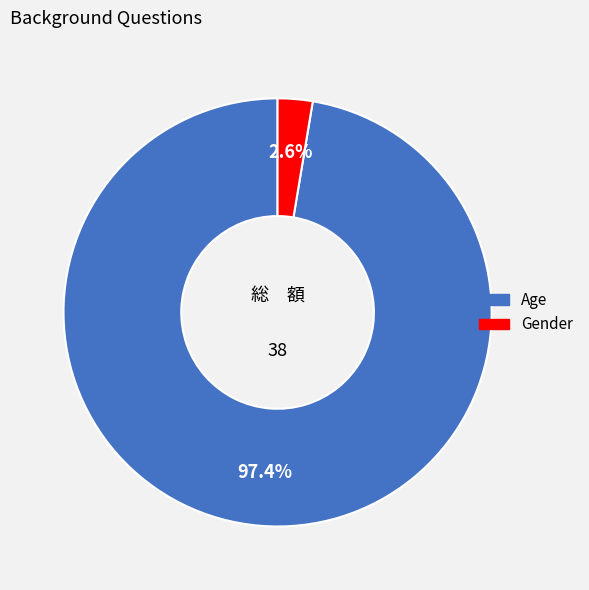

To the nearest percent, what percentage of the pie is Age?

97%